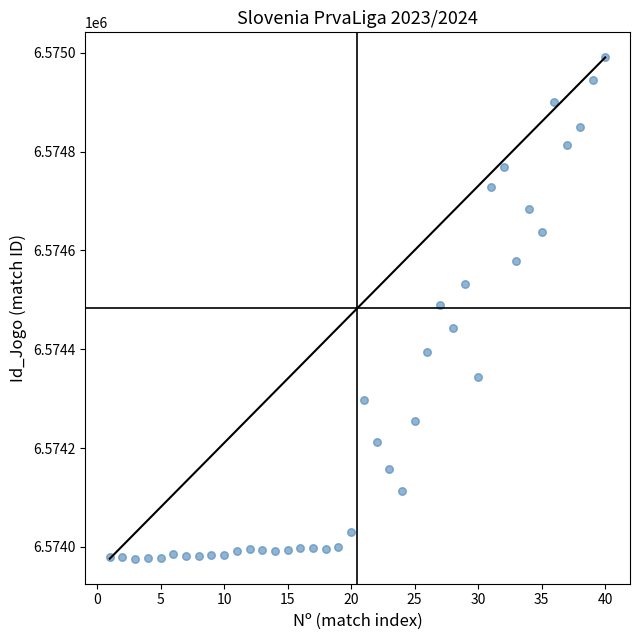

What is the range of X values (max minus min)?

39